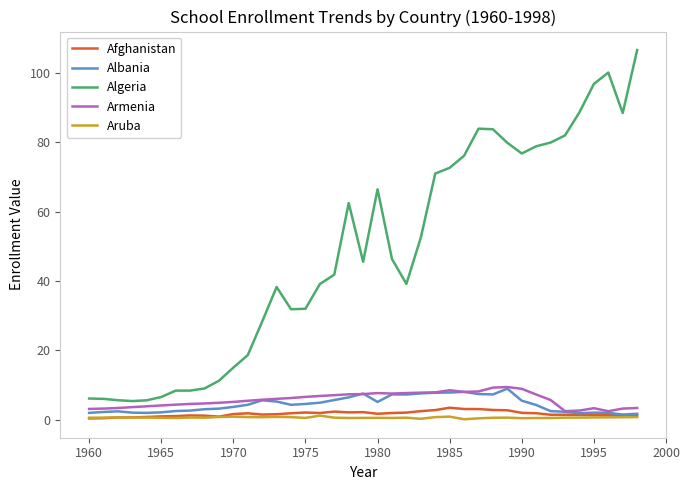

What is the maximum value for Albania?

9.0